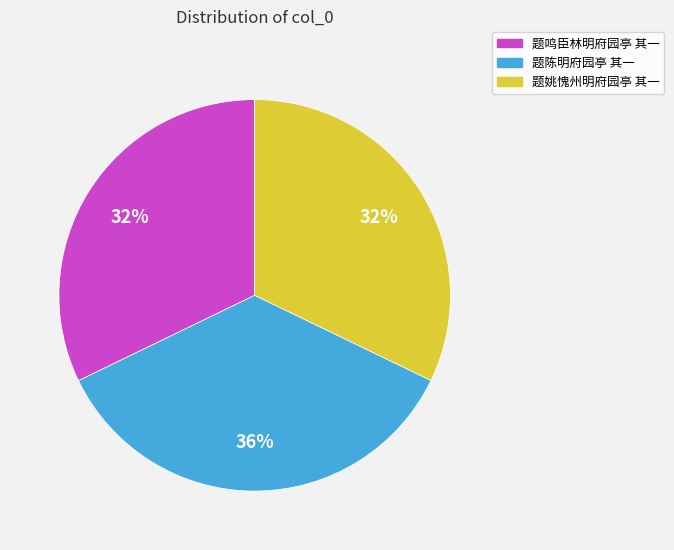

What is the largest slice in the pie chart?

题陈明府园亭 其一